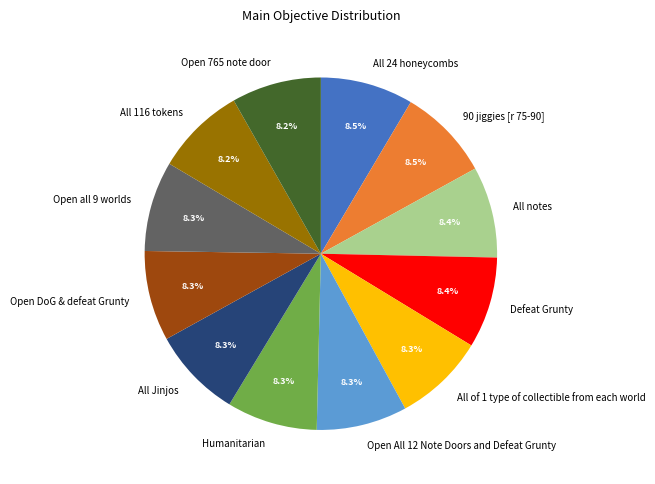

To the nearest percent, what is the combined percentage of All 24 honeycombs and Humanitarian?

17%